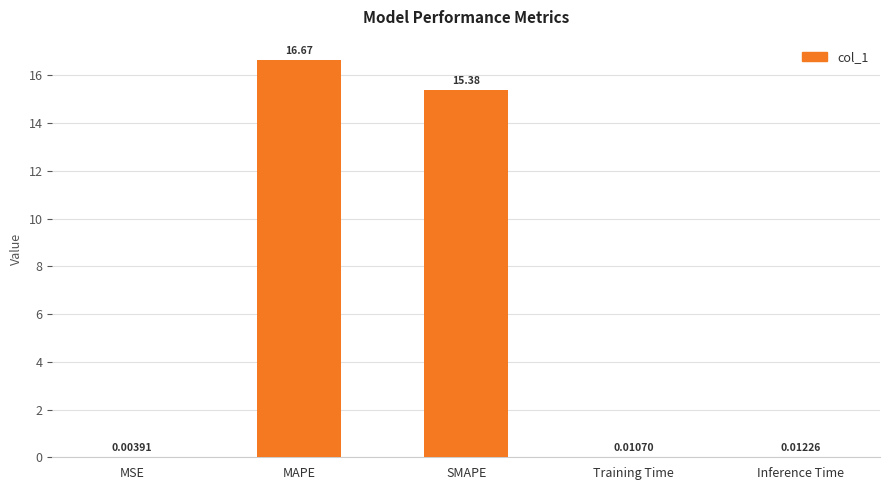

At which category does the chart reach its peak across all series?

MAPE